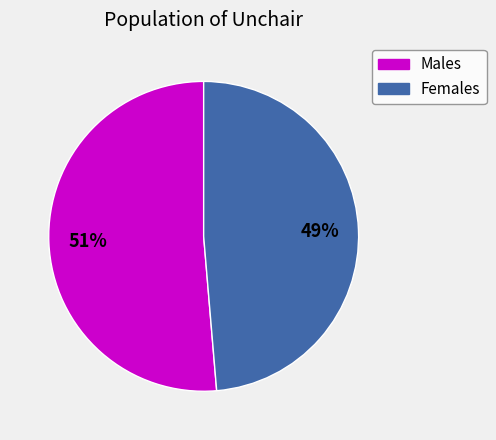

Is there a majority slice in this chart?

Yes